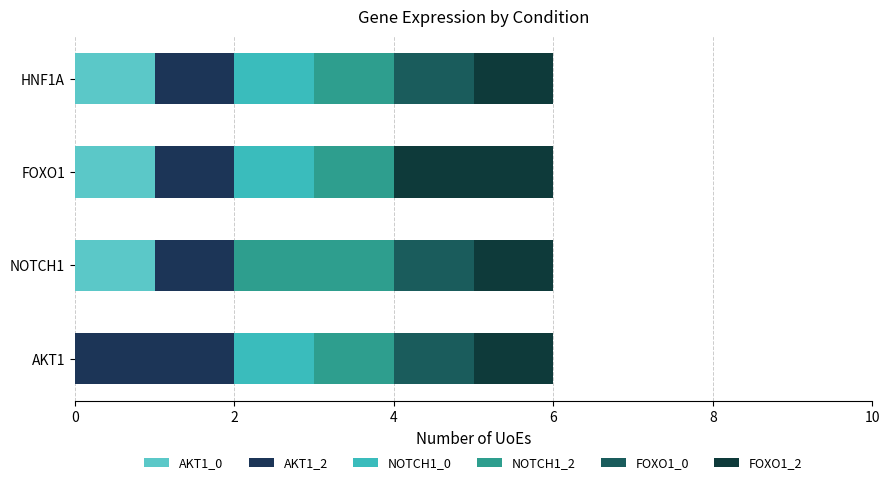

Reading right to left, list all the values displayed in this chart.

AKT1_0: 1	1	1	0
AKT1_2: 1	1	1	2
NOTCH1_0: 1	1	0	1
NOTCH1_2: 1	1	2	1
FOXO1_0: 1	0	1	1
FOXO1_2: 1	2	1	1